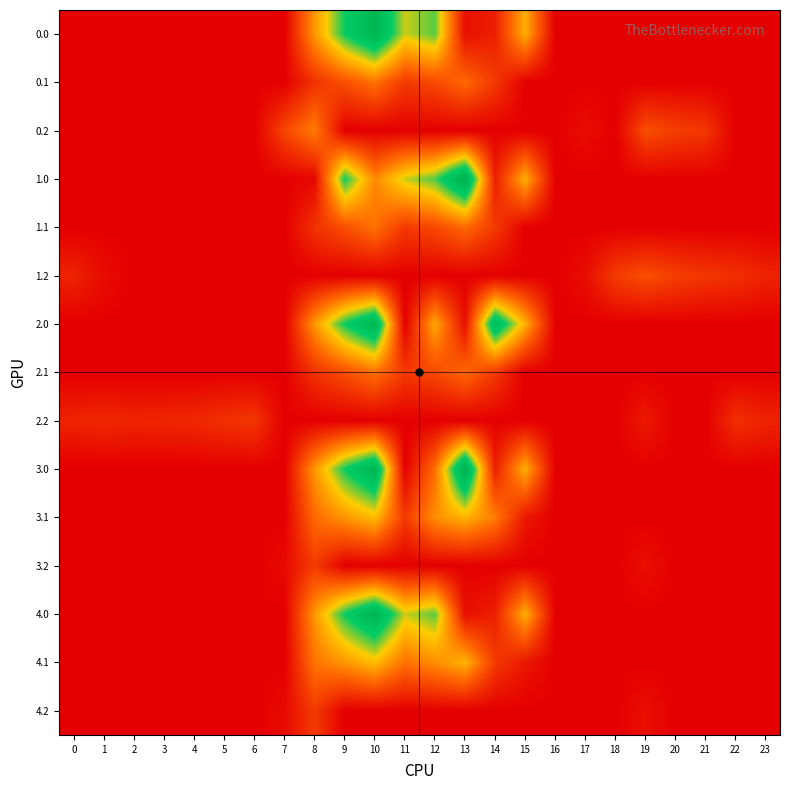

Reading left to right, transcribe all the data shown in this chart.

0.0: 0=0.0	1=0.0	2=0.0	3=0.0	4=0.0	5=0.0	6=0.0	7=0.0	8=455.0	9=806.4	10=1027.2	11=639.5	12=735.5	13=48.3	14=100.9	15=519.0	16=0.0	17=0.0	18=0.0	19=0.0	20=0.0	21=0.0	22=0.0	23=0.0
0.1: 0=0.0	1=0.0	2=0.0	3=0.0	4=0.0	5=0.0	6=0.0	7=0.0	8=160.8	9=251.9	10=355.8	11=182.3	12=232.5	13=331.0	14=185.5	15=0.0	16=0.0	17=0.0	18=0.0	19=0.0	20=0.0	21=0.0	22=0.0	23=0.0
0.2: 0=0.0	1=0.0	2=0.0	3=0.0	4=0.0	5=0.0	6=0.0	7=222.7	8=387.0	9=0.0	10=0.0	11=0.0	12=0.0	13=0.0	14=0.0	15=0.0	16=0.0	17=43.1	18=0.0	19=249.1	20=200.8	21=173.6	22=0.0	23=0.0
1.0: 0=0.0	1=0.0	2=0.0	3=0.0	4=0.0	5=0.0	6=0.0	7=0.0	8=24.7	9=806.4	10=415.2	11=639.5	12=744.9	13=1081.2	14=100.9	15=519.0	16=0.0	17=0.0	18=0.0	19=0.0	20=0.0	21=0.0	22=0.0	23=0.0
1.1: 0=0.0	1=0.0	2=0.0	3=0.0	4=0.0	5=0.0	6=0.0	7=0.0	8=160.8	9=251.9	10=355.8	11=182.3	12=232.5	13=331.0	14=185.5	15=0.0	16=0.0	17=0.0	18=0.0	19=0.0	20=0.0	21=0.0	22=0.0	23=0.0
1.2: 0=112.9	1=40.5	2=0.0	3=0.0	4=0.0	5=0.0	6=0.0	7=0.0	8=0.0	9=0.0	10=0.0	11=0.0	12=0.0	13=0.0	14=0.0	15=0.0	16=0.0	17=43.1	18=191.3	19=249.1	20=200.8	21=173.6	22=152.6	23=112.5
2.0: 0=0.0	1=0.0	2=0.0	3=0.0	4=0.0	5=0.0	6=0.0	7=0.0	8=455.0	9=806.4	10=1027.2	11=0.0	12=504.5	13=48.3	14=971.5	15=519.0	16=0.0	17=0.0	18=0.0	19=0.0	20=0.0	21=0.0	22=0.0	23=0.0
2.1: 0=0.0	1=0.0	2=0.0	3=0.0	4=0.0	5=0.0	6=0.0	7=0.0	8=160.8	9=251.9	10=355.8	11=182.3	12=232.5	13=331.0	14=185.5	15=0.0	16=0.0	17=0.0	18=0.0	19=0.0	20=0.0	21=0.0	22=0.0	23=0.0
2.2: 0=112.9	1=127.3	2=114.5	3=119.0	4=125.6	5=155.3	6=174.0	7=0.0	8=0.0	9=0.0	10=0.0	11=0.0	12=0.0	13=0.0	14=0.0	15=0.0	16=0.0	17=0.0	18=0.0	19=82.8	20=0.0	21=0.0	22=152.6	23=112.5
3.0: 0=0.0	1=0.0	2=0.0	3=0.0	4=0.0	5=0.0	6=0.0	7=0.0	8=455.0	9=806.4	10=1027.2	11=0.0	12=342.2	13=1081.2	14=100.9	15=519.0	16=0.0	17=0.0	18=0.0	19=0.0	20=0.0	21=0.0	22=0.0	23=0.0
3.1: 0=0.0	1=0.0	2=0.0	3=0.0	4=0.0	5=0.0	6=0.0	7=0.0	8=332.1	9=451.9	10=555.8	11=182.3	12=432.5	13=531.0	14=385.5	15=75.0	16=0.0	17=0.0	18=0.0	19=0.0	20=0.0	21=0.0	22=0.0	23=0.0
3.2: 0=0.0	1=0.0	2=0.0	3=0.0	4=0.0	5=0.0	6=0.0	7=32.9	8=187.0	9=0.0	10=0.0	11=0.0	12=0.0	13=0.0	14=0.0	15=0.0	16=0.0	17=0.0	18=0.0	19=49.1	20=0.8	21=0.0	22=0.0	23=0.0
4.0: 0=0.0	1=0.0	2=0.0	3=0.0	4=0.0	5=0.0	6=0.0	7=0.0	8=455.0	9=806.4	10=1027.2	11=639.5	12=735.5	13=48.3	14=100.9	15=519.0	16=0.0	17=0.0	18=0.0	19=0.0	20=0.0	21=0.0	22=0.0	23=0.0
4.1: 0=0.0	1=0.0	2=0.0	3=0.0	4=0.0	5=0.0	6=0.0	7=0.0	8=360.8	9=451.9	10=555.8	11=353.7	12=432.5	13=531.0	14=185.5	15=75.0	16=0.0	17=0.0	18=0.0	19=0.0	20=0.0	21=0.0	22=0.0	23=0.0
4.2: 0=0.0	1=0.0	2=0.0	3=0.0	4=0.0	5=0.0	6=0.0	7=32.9	8=187.0	9=0.0	10=0.0	11=0.0	12=0.0	13=0.0	14=0.0	15=0.0	16=0.0	17=0.0	18=0.0	19=49.1	20=0.8	21=0.0	22=0.0	23=0.0